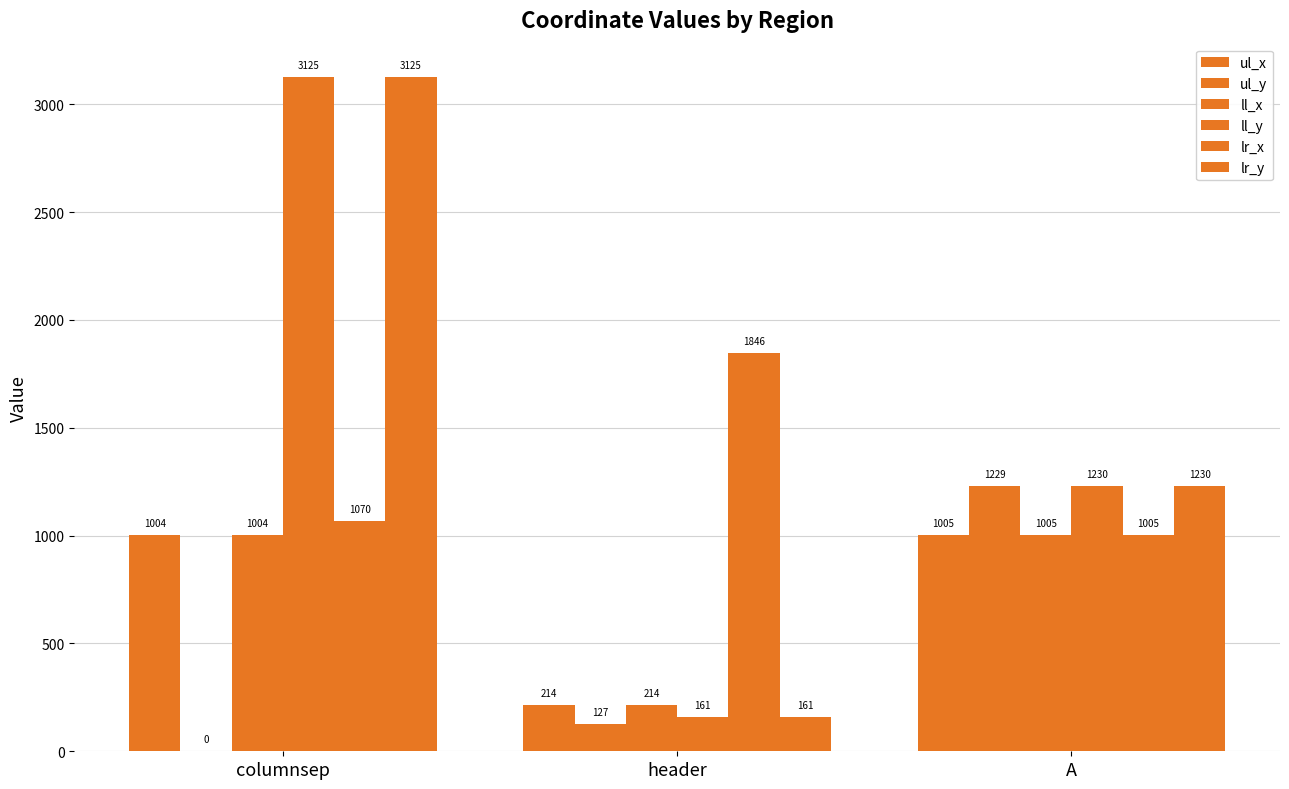

What is the value of the ll_x bar at the 1st from the left?

1004